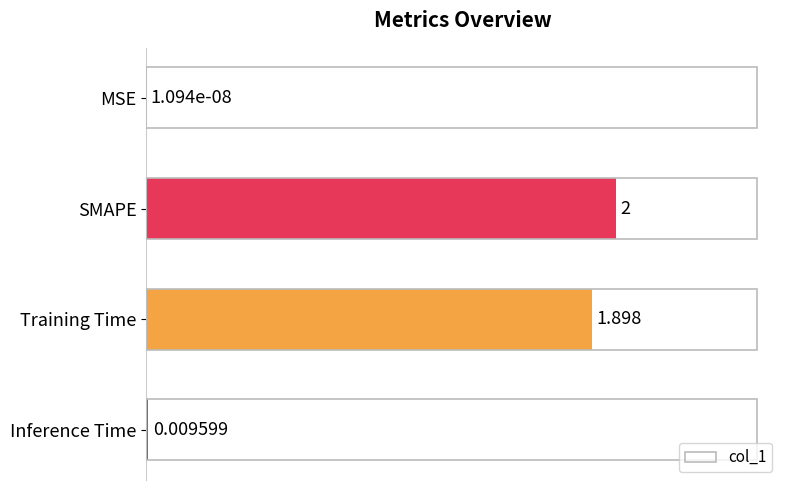

Which has a higher value, Training Time or Inference Time?

Training Time